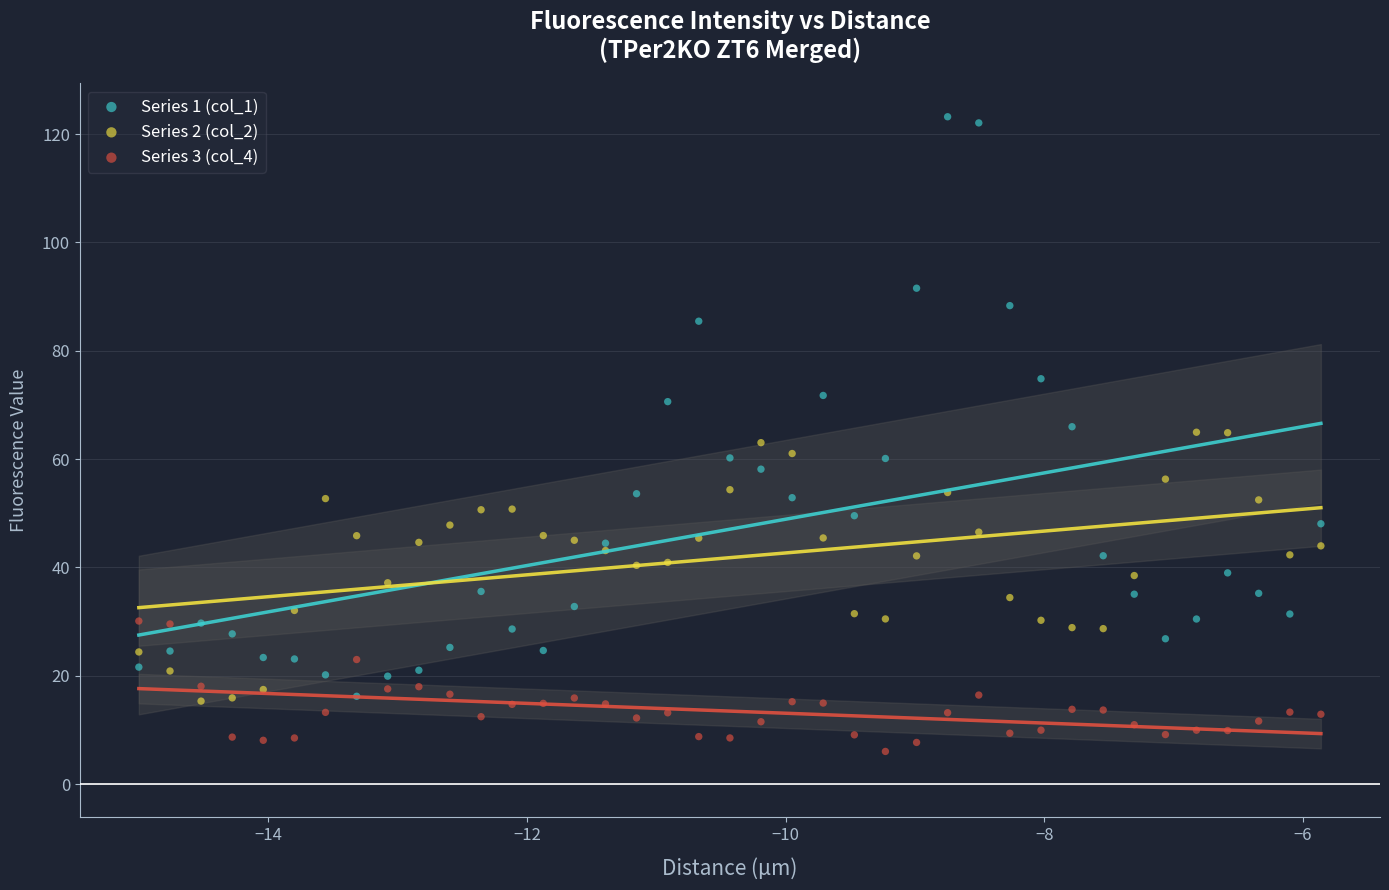

Across all data points, what is the range of Y values (max minus min)?

117.2